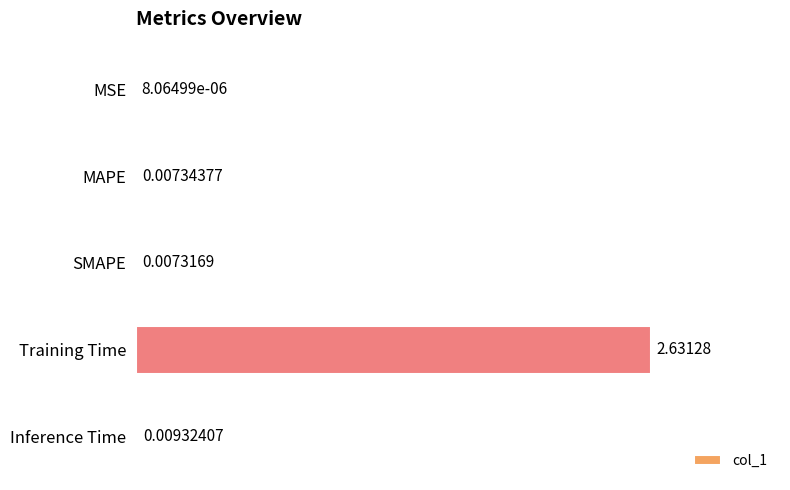

Does the chart contain stacked bars?

No